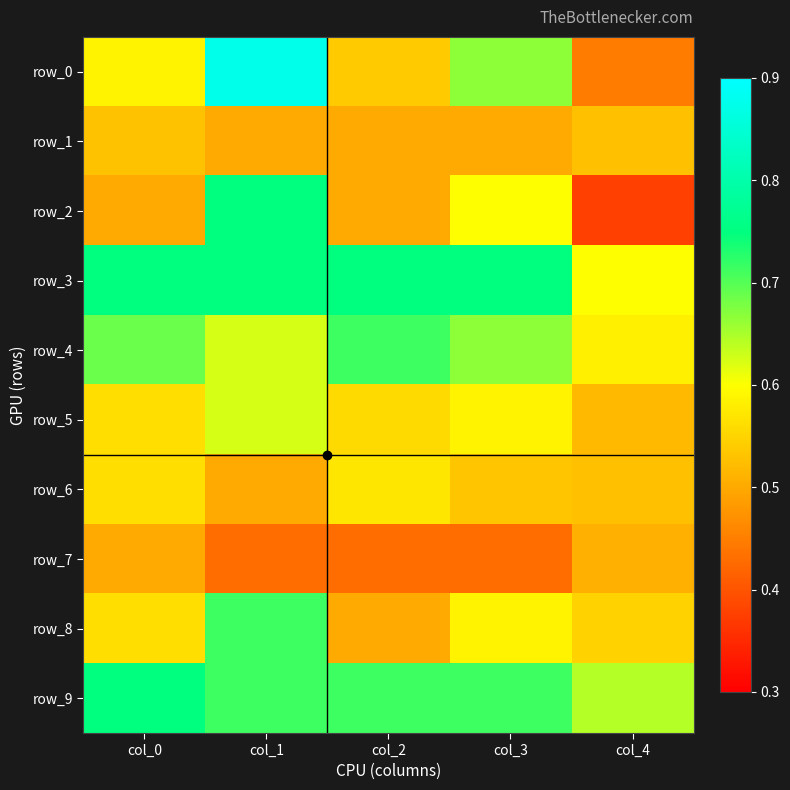

Which series has the largest range (max minus min)?

row_0